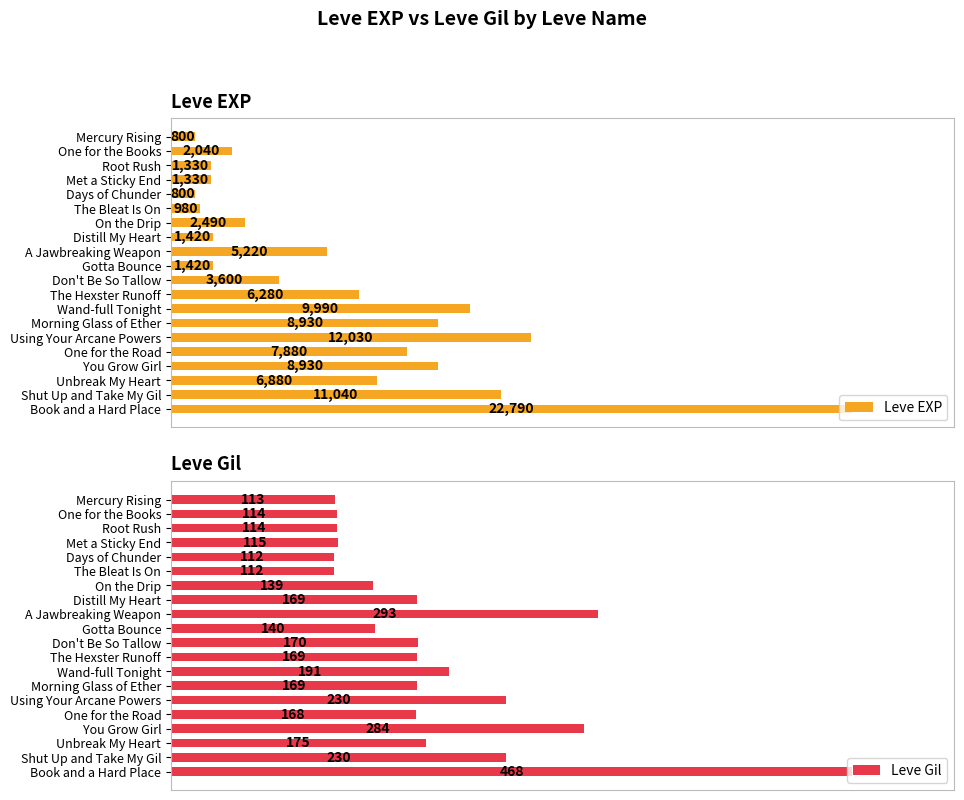

Where is Leve EXP nearest to the value 11795?

Using Your Arcane Powers